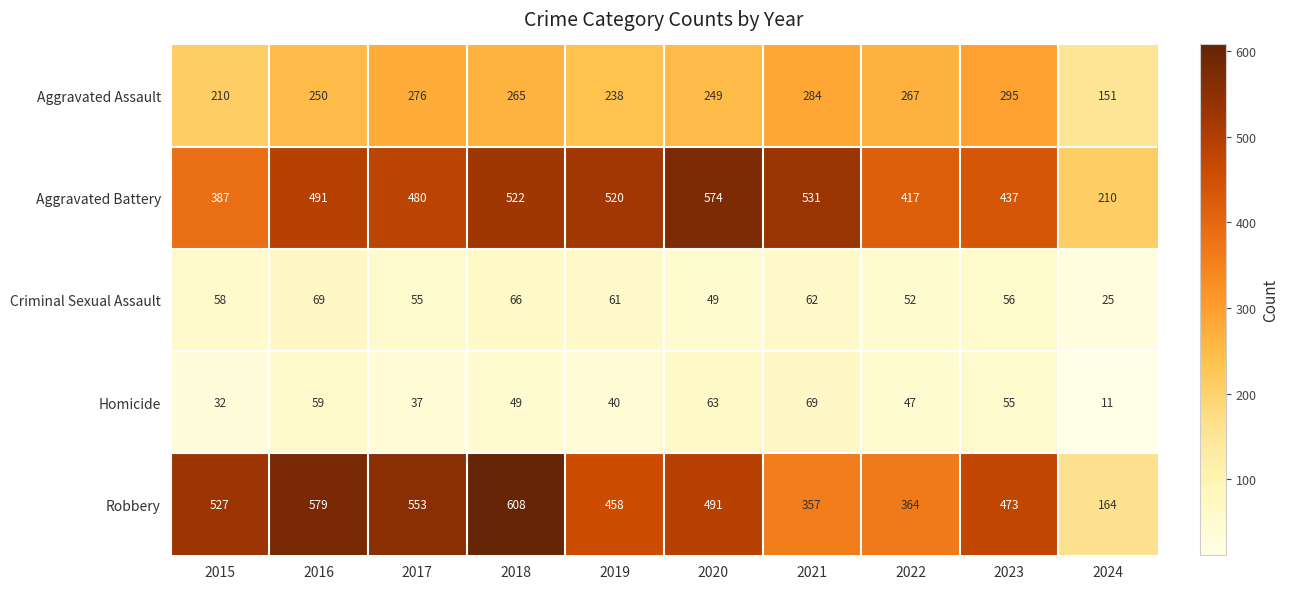

What is the difference between the highest and lowest values at 2017?

516